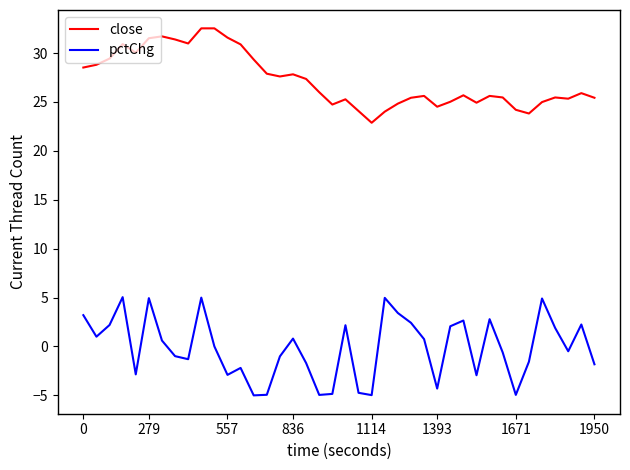

What is the difference between the maximum and minimum values in the pctChg series?

10.0